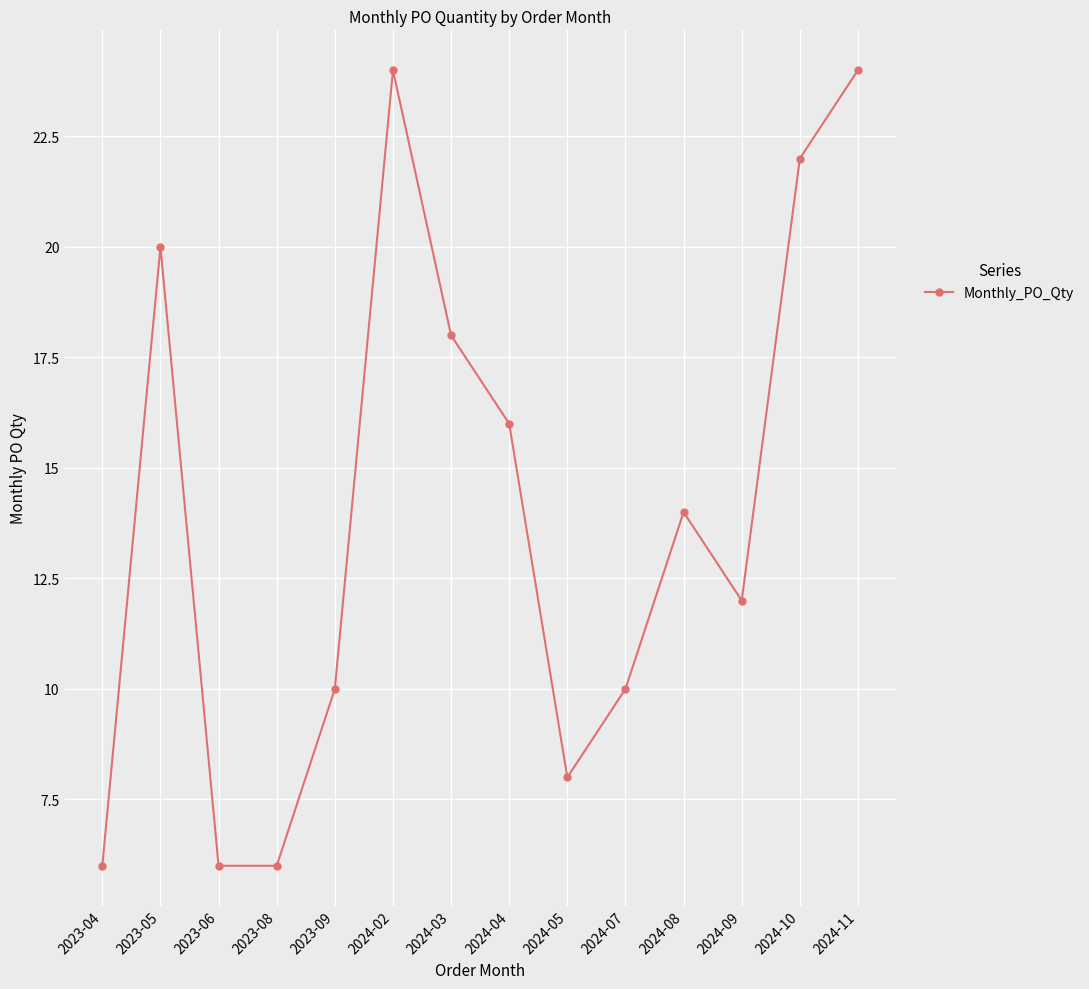

At which category does the data reach its first local peak?

2023-05